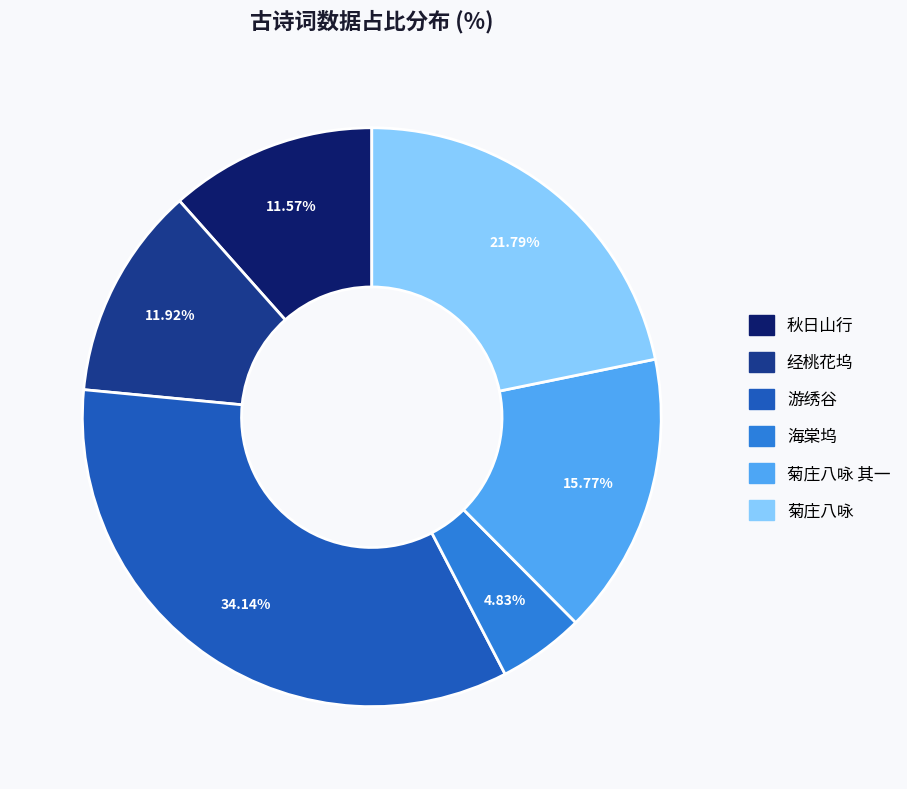

Is there any slice that represents more than half of the pie?

No